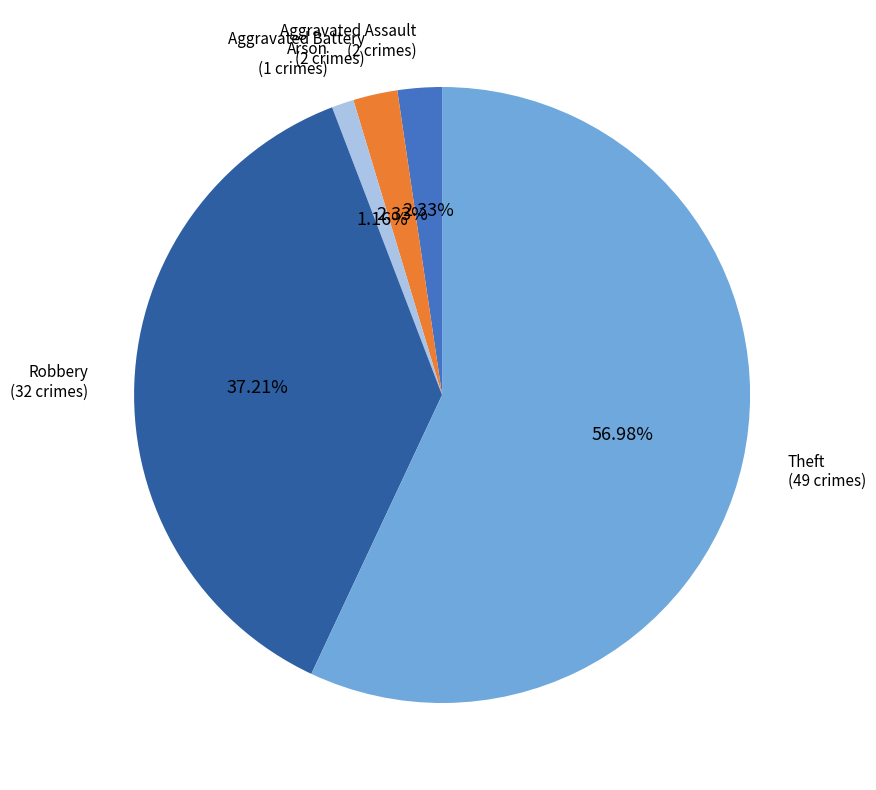

Which slice is the smallest?

Arson